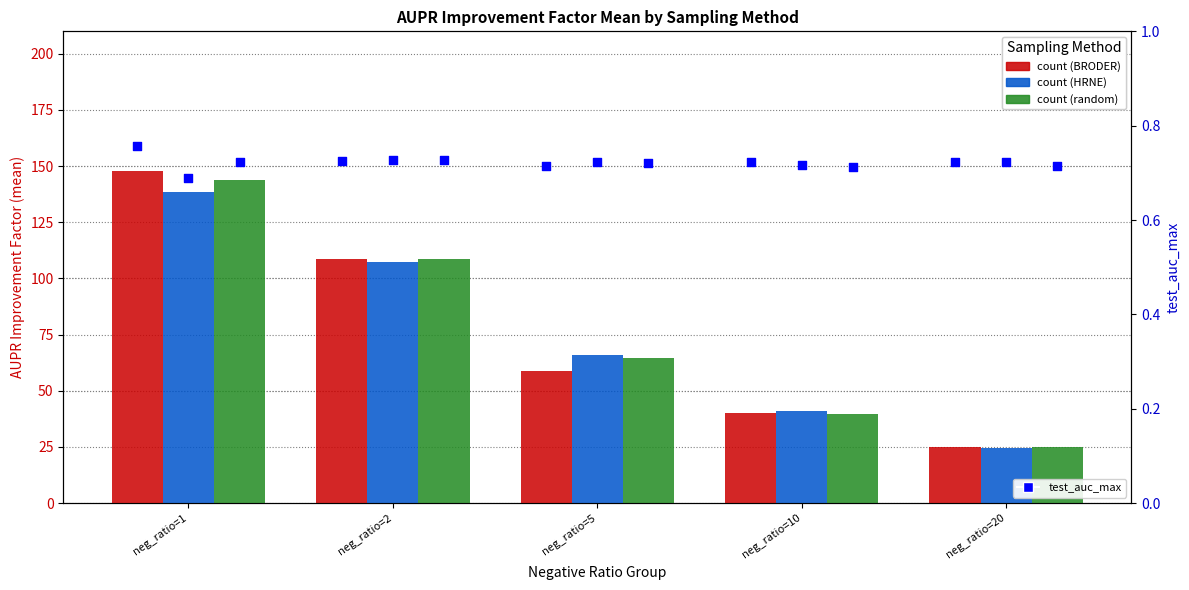

What is the total value across all series at neg_ratio=5?

191.5